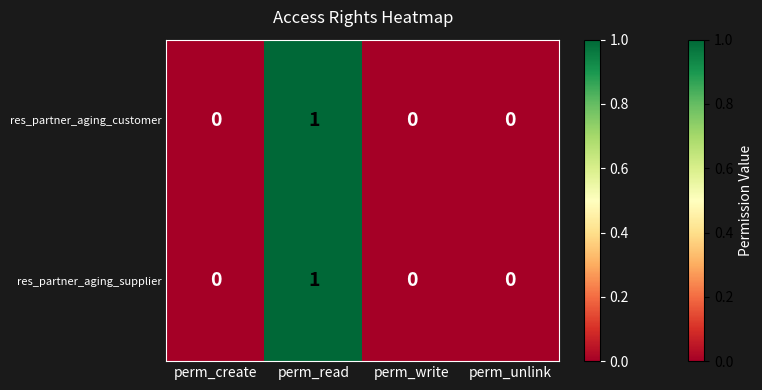

How many distinct data groups are displayed?

2